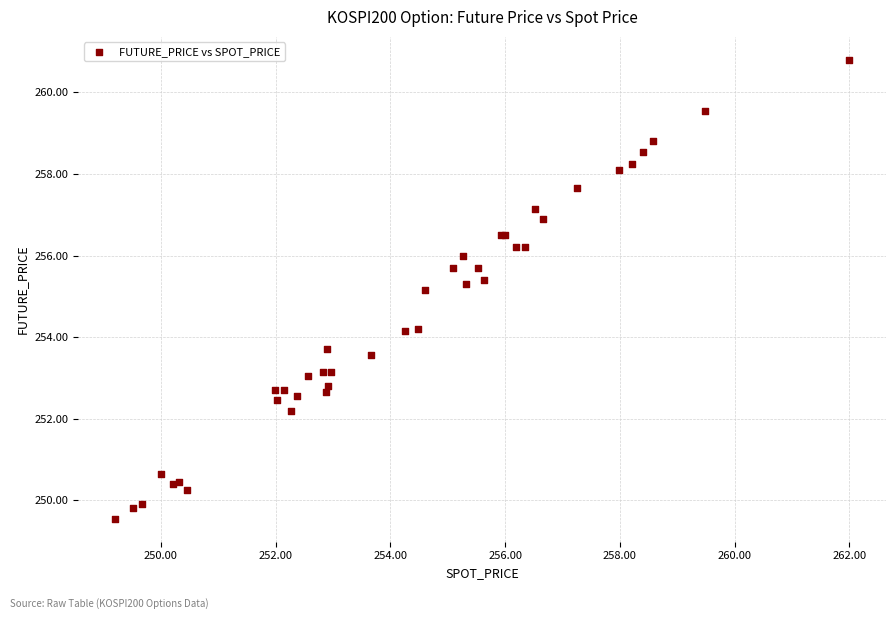

What Y value in the scatter plot is closest to 255?

255.2